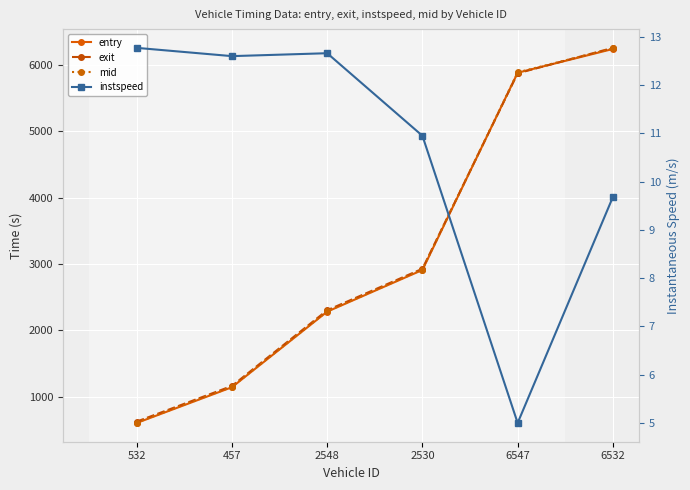

What is the difference between the highest and lowest values at 457?

1152.4